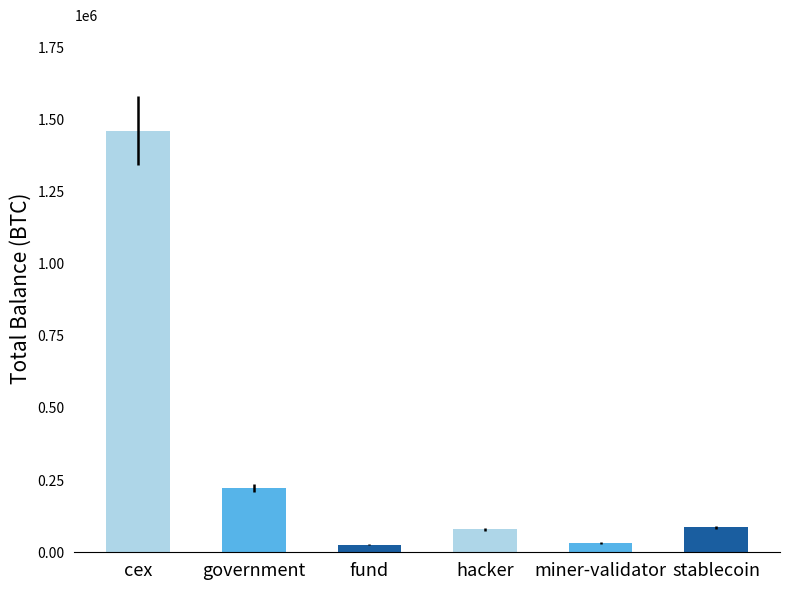

Reading right to left, extract all data points from this chart.

86335.5	31643.4	79957.3	25555.7	223048.9	1461247.7